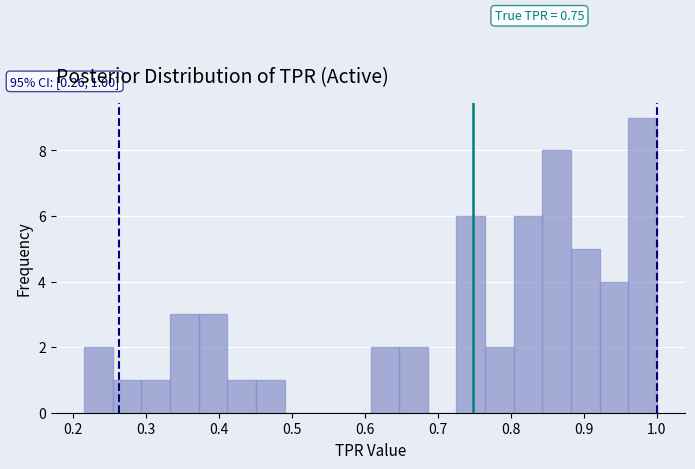

Around what value on the x-axis is the tallest bar? Give the approximate position of its centre, as read against the axis.

0.98